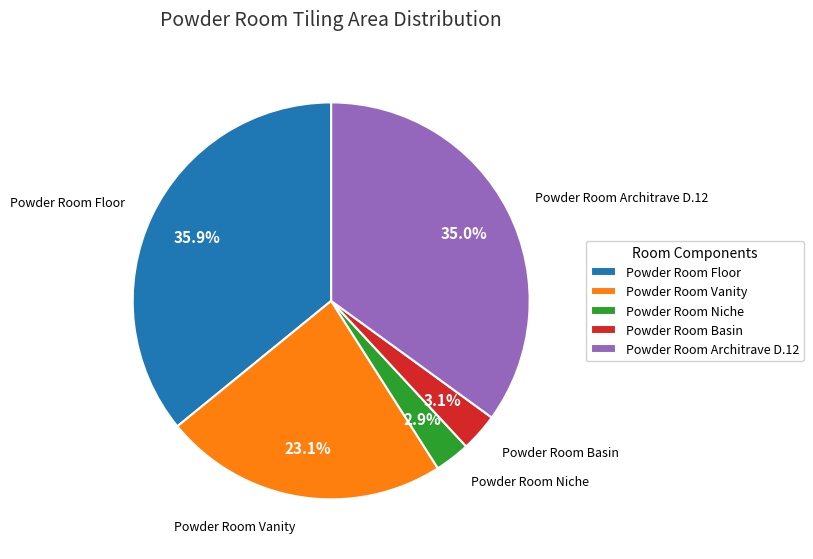

Count the number of slices in the pie.

5